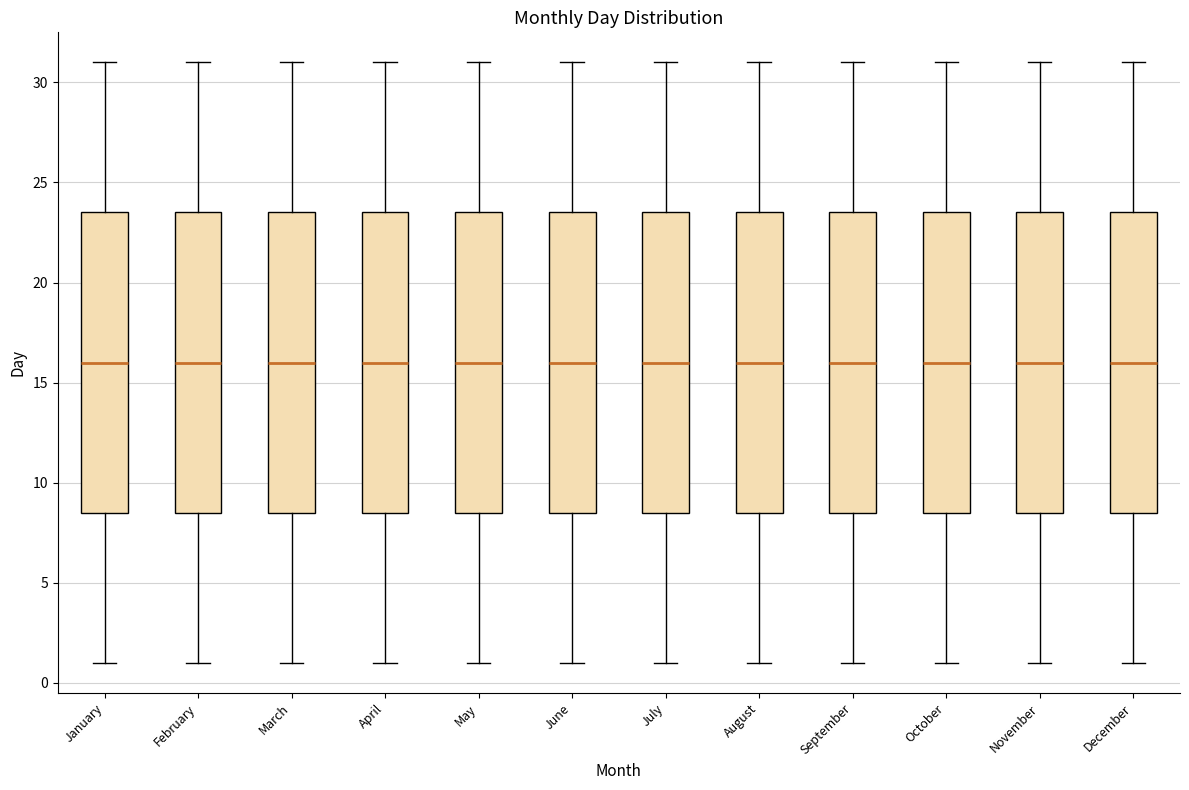

Reading left to right, transcribe this box plot: for each box, give where its median line is, the range the box spans, and where its two whiskers end, as read against the y-axis. The values are not printed on the chart, so give them approximately, as read against the axis.

January: median 16.0, box 8.5 to 23.5, whiskers 1.0 to 31.0
February: median 16.0, box 8.5 to 23.5, whiskers 1.0 to 31.0
March: median 16.0, box 8.5 to 23.5, whiskers 1.0 to 31.0
April: median 16.0, box 8.5 to 23.5, whiskers 1.0 to 31.0
May: median 16.0, box 8.5 to 23.5, whiskers 1.0 to 31.0
June: median 16.0, box 8.5 to 23.5, whiskers 1.0 to 31.0
July: median 16.0, box 8.5 to 23.5, whiskers 1.0 to 31.0
August: median 16.0, box 8.5 to 23.5, whiskers 1.0 to 31.0
September: median 16.0, box 8.5 to 23.5, whiskers 1.0 to 31.0
October: median 16.0, box 8.5 to 23.5, whiskers 1.0 to 31.0
November: median 16.0, box 8.5 to 23.5, whiskers 1.0 to 31.0
December: median 16.0, box 8.5 to 23.5, whiskers 1.0 to 31.0